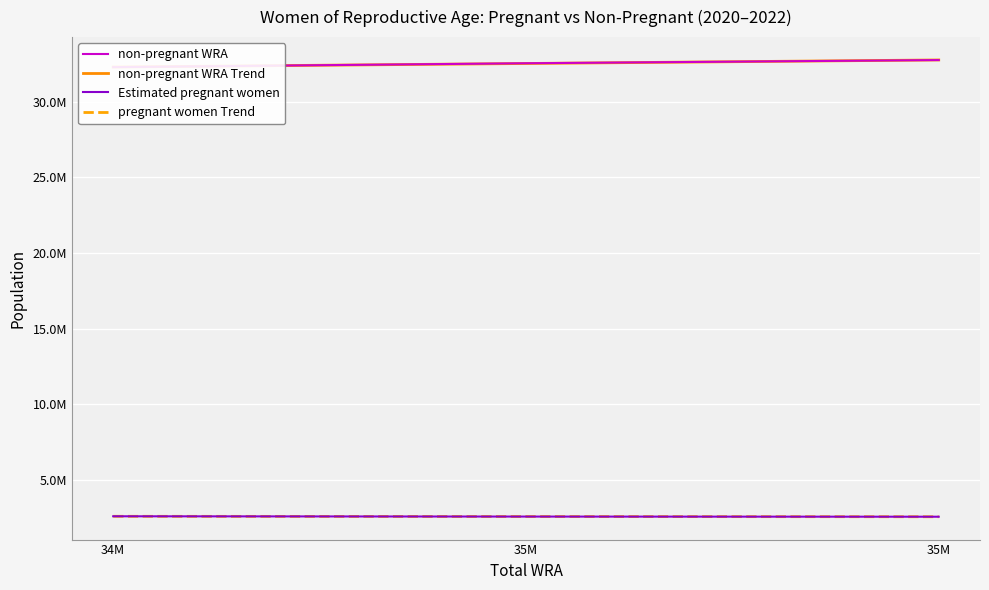

At which label does Estimated pregnant women reach its peak?

34M